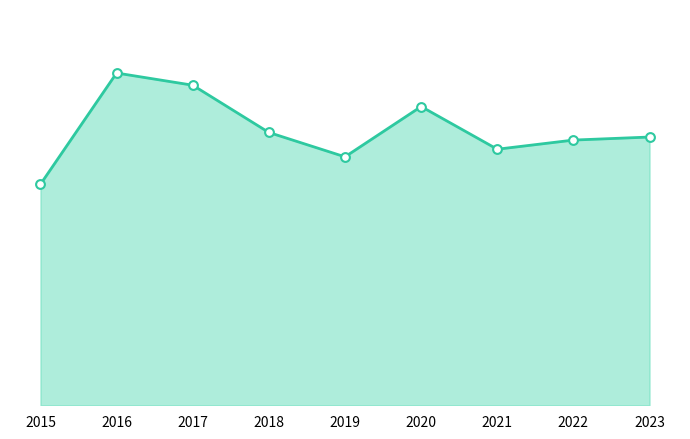

What is the change in value from 2015 to 2018?

+34